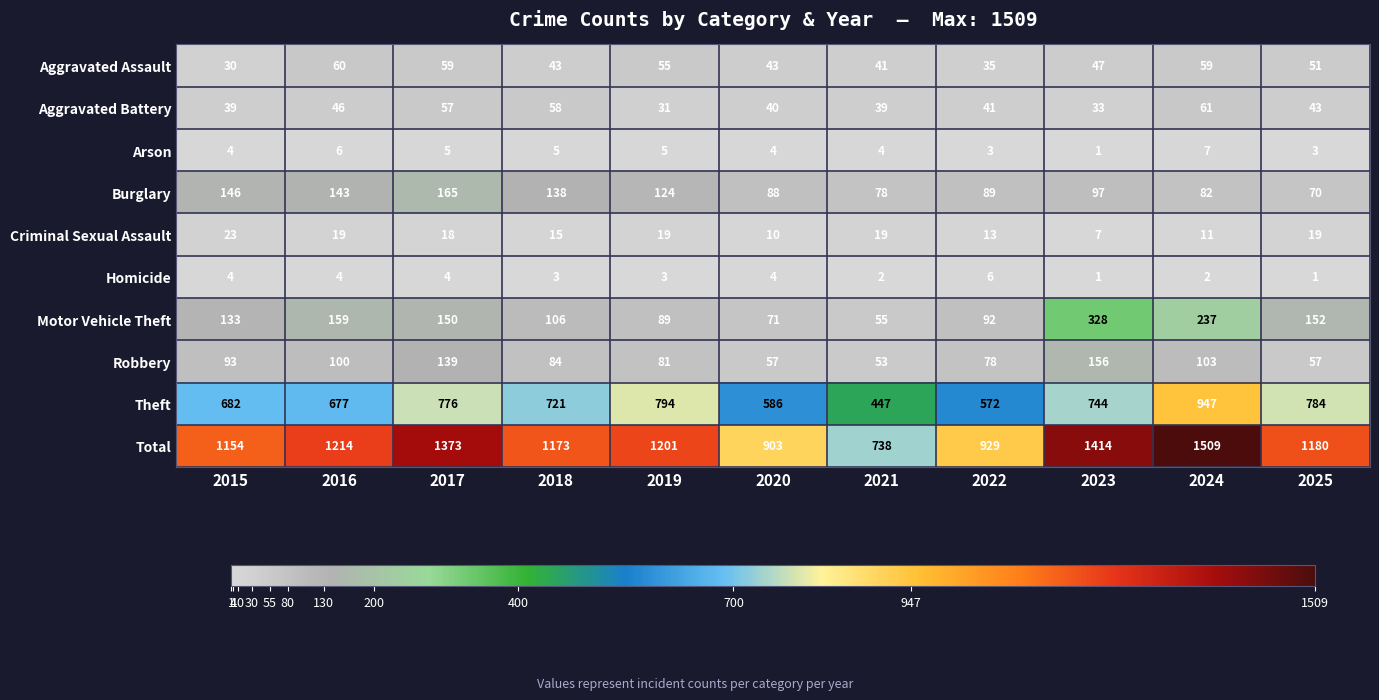

What is the smallest value displayed?

1